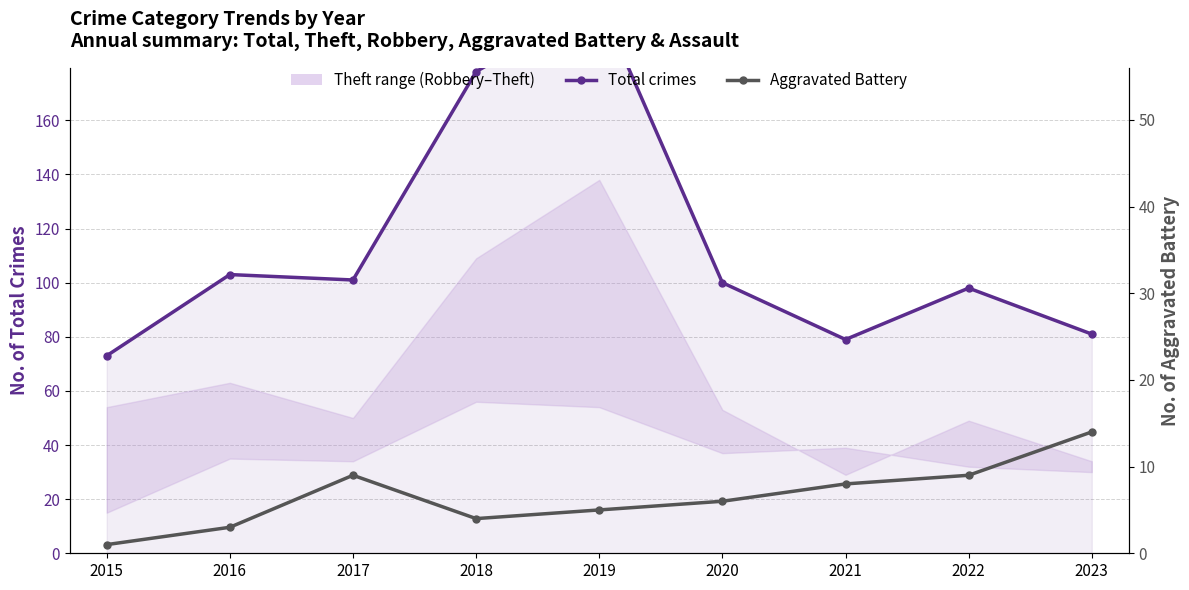

How many values in the Aggravated Battery series are below 6?

4